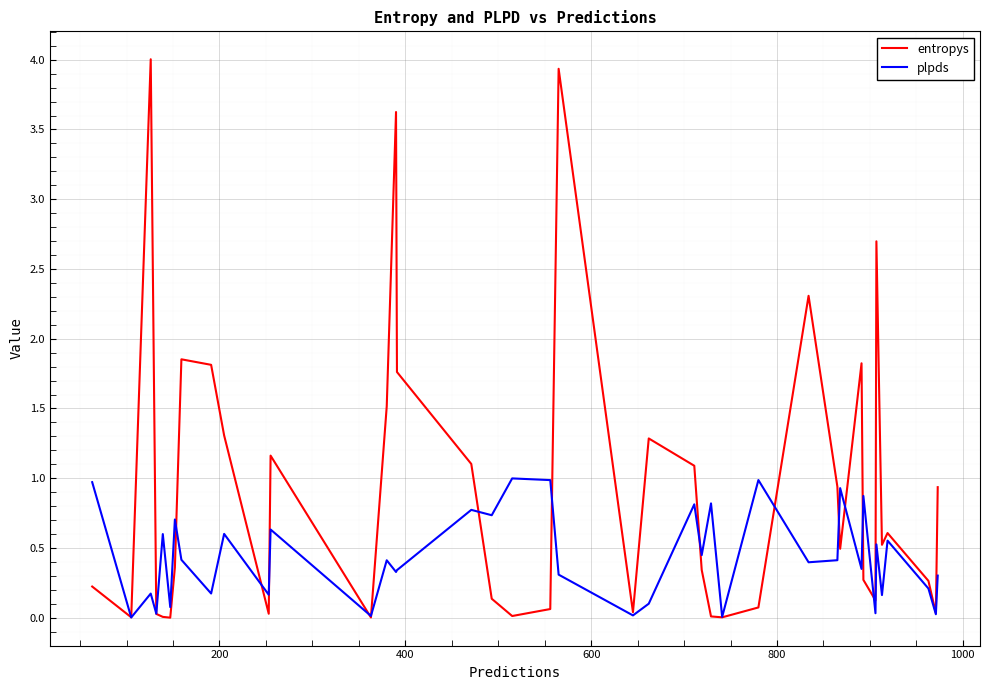

How many series are shown in this chart?

2